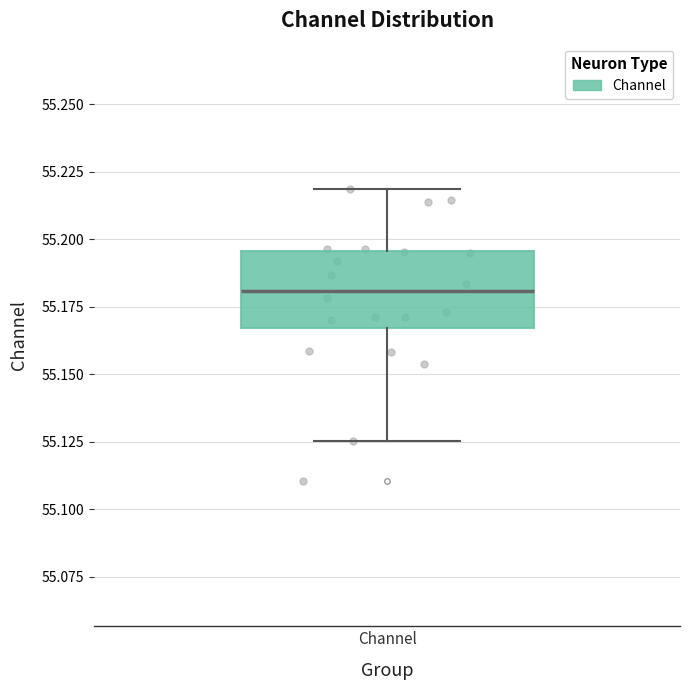

Transcribe this box plot: give where the median line is, the range the box spans, and where the two whiskers end, as read against the y-axis. The values are not printed on the chart, so give them approximately, as read against the axis.

median 55.180, box 55.165 to 55.195, whiskers 55.125 to 55.220